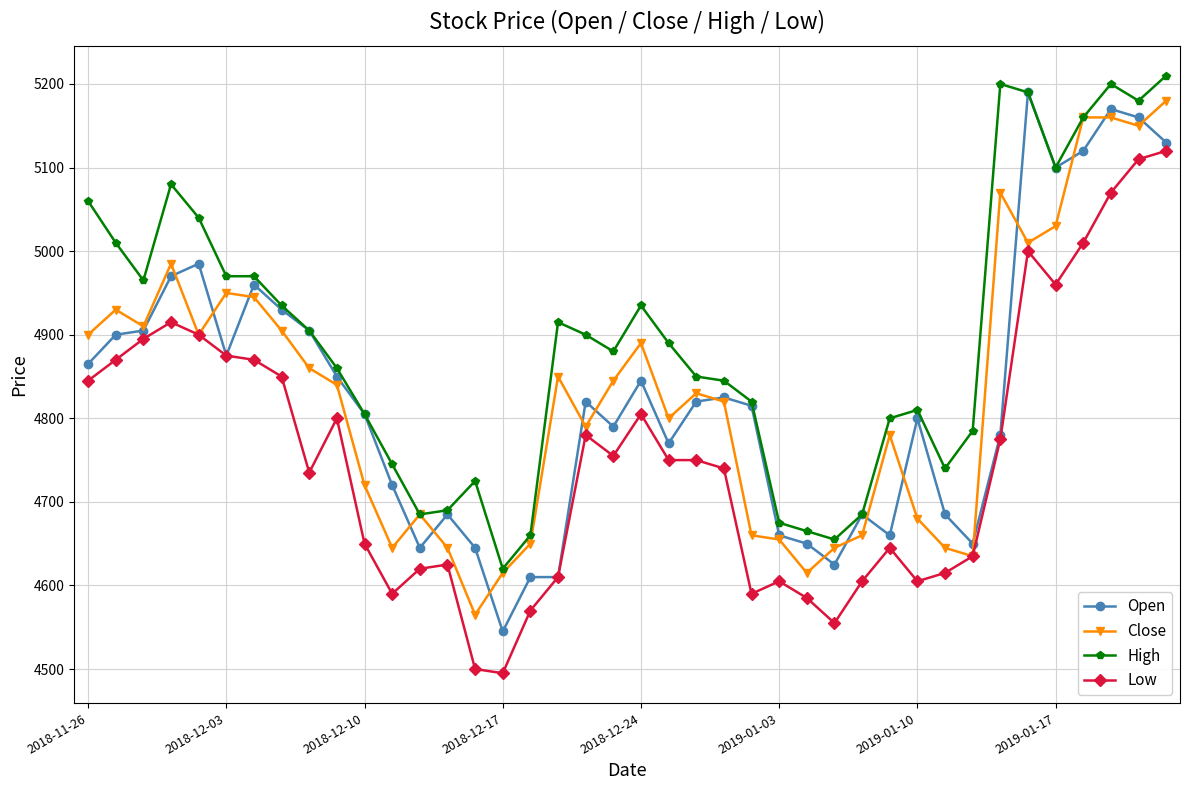

What is the sum of all Low values?

190280